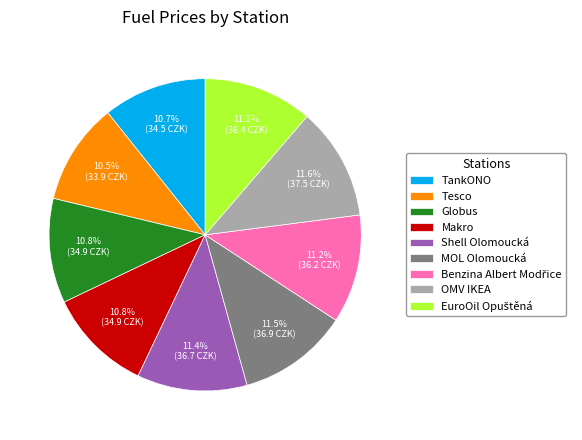

Does any single category account for the majority?

No